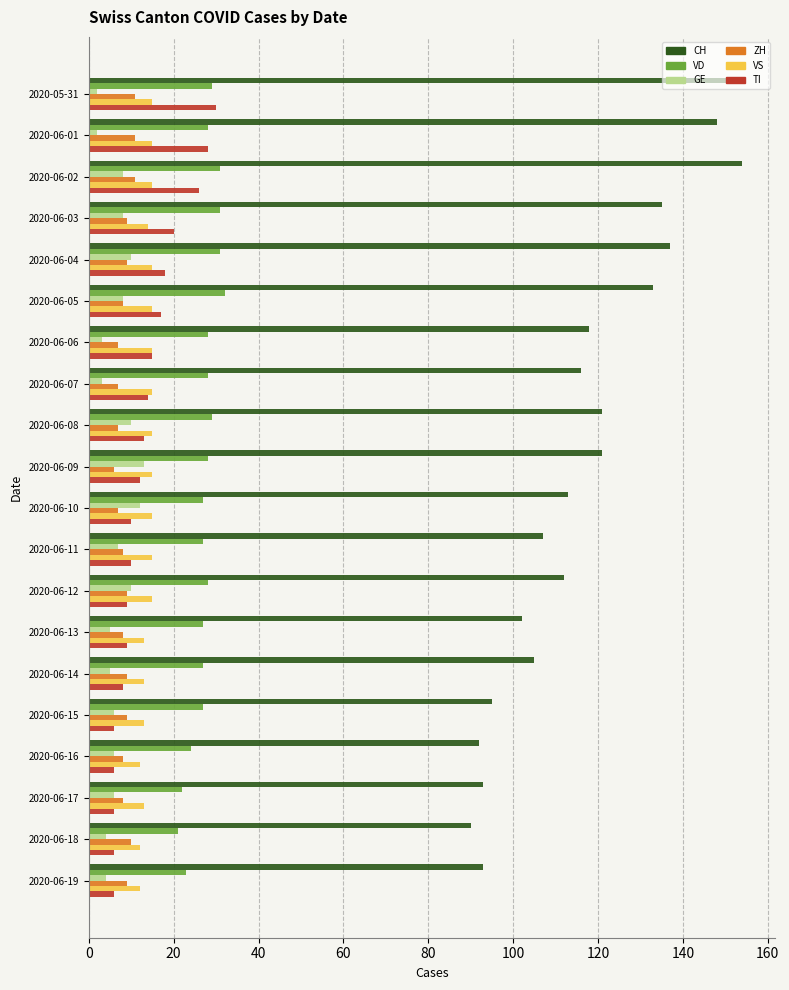

True or false: CH has a value of 95 at 2020-06-15.

True